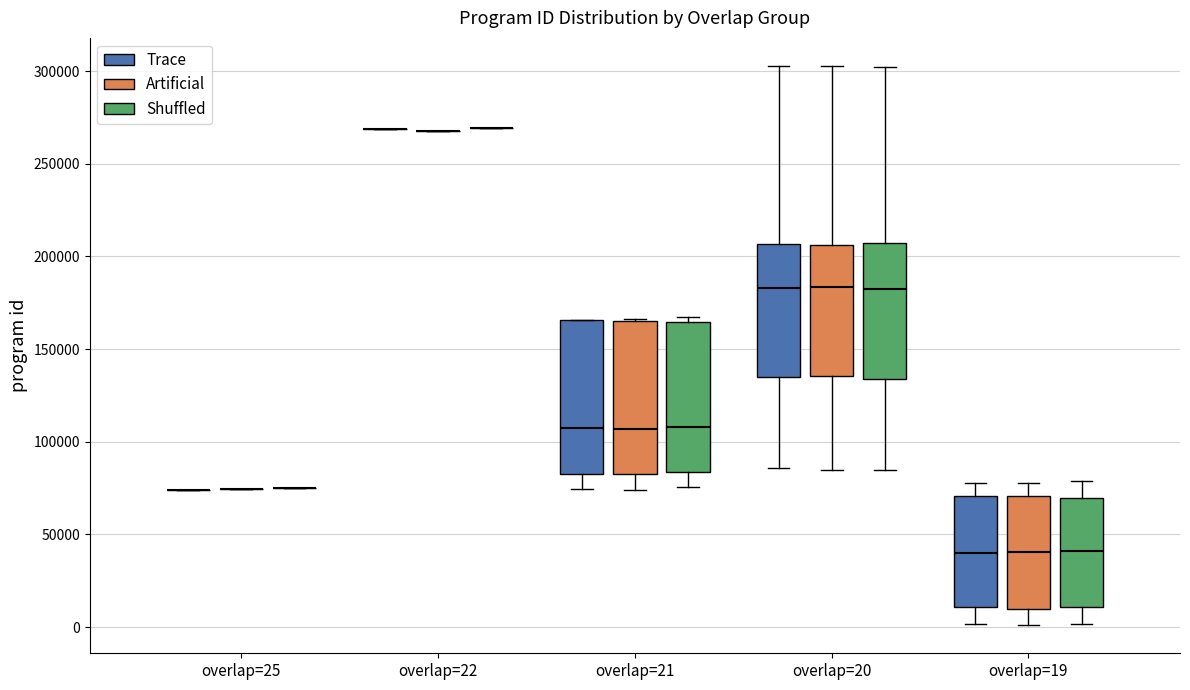

Reading left to right, read every box against the y-axis: the position of its median line, the range the box covers, and the ends of its whiskers. The values are not printed on the chart, so give them approximately, as read against the axis.

overlap=25 (Trace): box collapsed to a line at 75000, whiskers 75000 to 75000
overlap=25 (Artificial): box collapsed to a line at 75000, whiskers 75000 to 75000
overlap=25 (Shuffled): box collapsed to a line at 75000, whiskers 75000 to 75000
overlap=22 (Trace): box collapsed to a line at 270000, whiskers 270000 to 270000
overlap=22 (Artificial): box collapsed to a line at 270000, whiskers 270000 to 270000
overlap=22 (Shuffled): box collapsed to a line at 270000, whiskers 270000 to 270000
overlap=21 (Trace): median 105000, box 85000 to 165000, whiskers 75000 to 165000
overlap=21 (Artificial): median 105000, box 85000 to 165000, whiskers 75000 to 165000
overlap=21 (Shuffled): median 110000, box 85000 to 165000, whiskers 75000 to 165000 (just above the box's upper edge)
overlap=20 (Trace): median 185000, box 135000 to 205000, whiskers 85000 to 305000
overlap=20 (Artificial): median 185000, box 135000 to 205000, whiskers 85000 to 305000
overlap=20 (Shuffled): median 185000, box 135000 to 205000, whiskers 85000 to 300000
overlap=19 (Trace): median 40000, box 10000 to 70000, whiskers 0 to 80000
overlap=19 (Artificial): median 40000, box 10000 to 70000, whiskers 0 to 80000
overlap=19 (Shuffled): median 40000, box 10000 to 70000, whiskers 0 to 80000